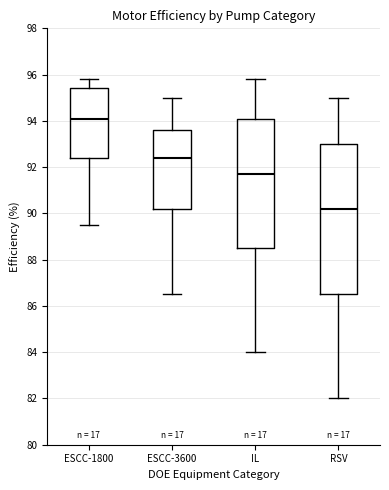

Comparing the boxes themselves (not the whiskers), which one is the tallest?

RSV